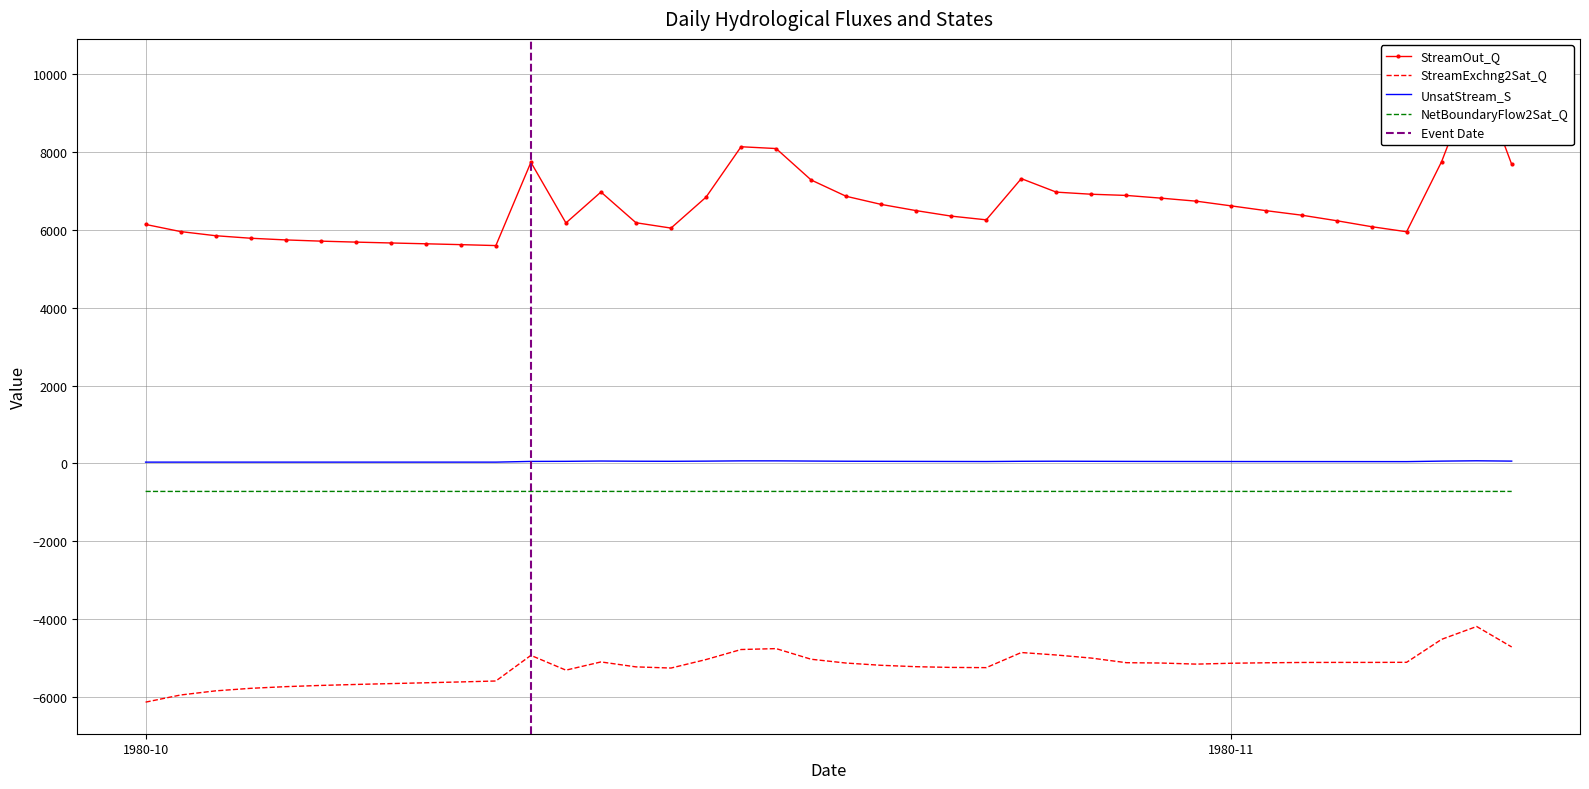

What is the difference between the second highest and second lowest values in the UnsatStream_S series?

32.4